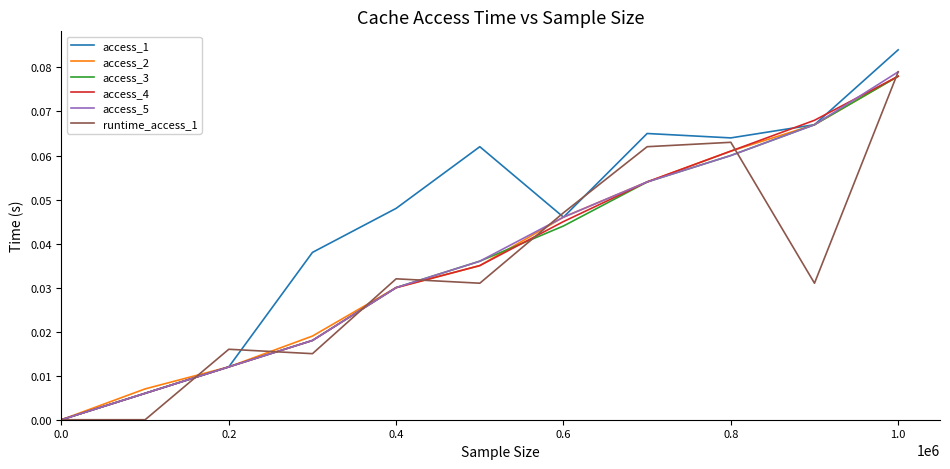

Which series has the largest range (max minus min)?

access_1